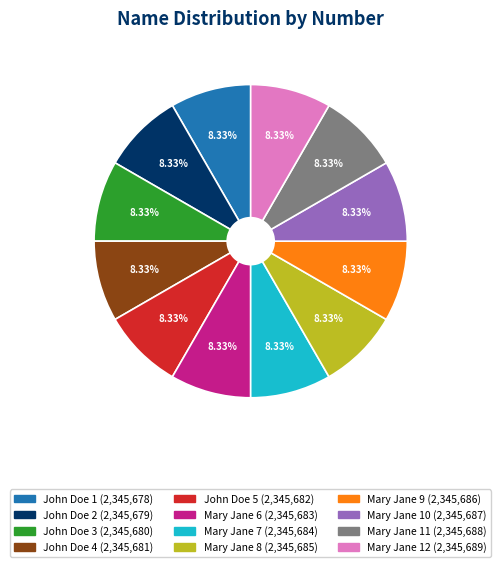

Count the number of slices in the pie.

12